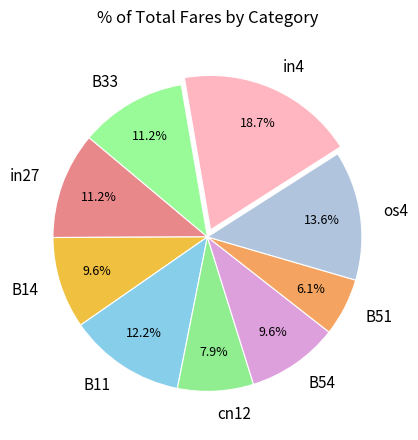

To the nearest percent, what portion does B11 represent?

12%